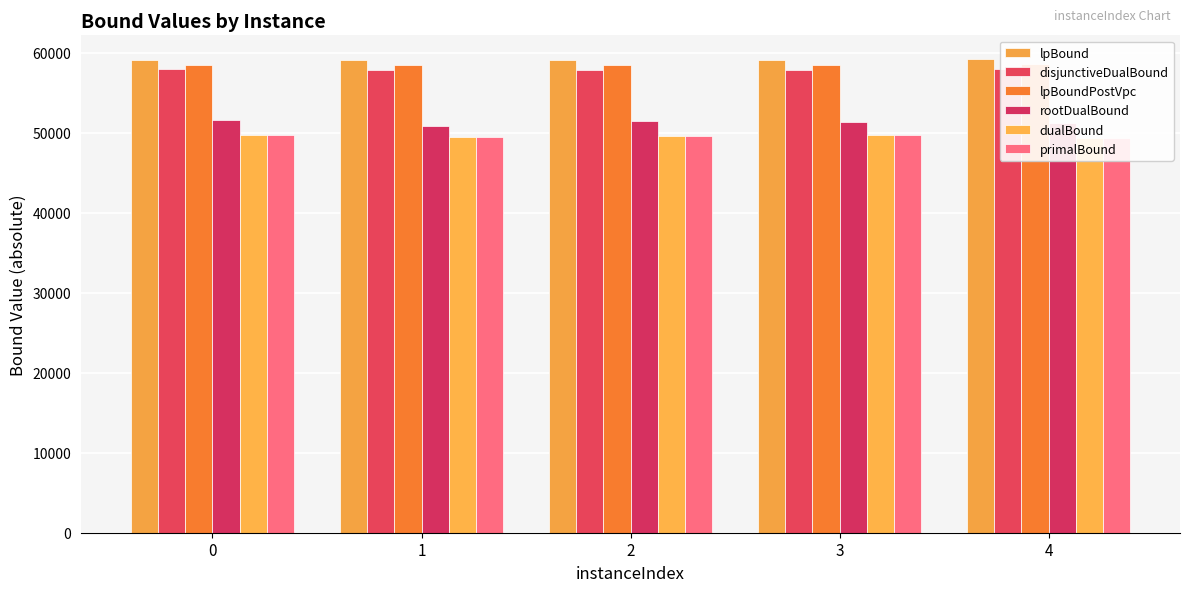

Reading left to right, list all the values displayed in this chart.

lpBound: 59156.8	59160.1	59141.5	59166.7	59234.5
disjunctiveDualBound: 57938.7	57858.4	57907.7	57856.7	57997.1
lpBoundPostVpc: 58519.1	58510.8	58490.2	58507.0	58642.2
rootDualBound: 51651.6	50920.3	51533.2	51408.9	51268.0
dualBound: 49716.0	49542.0	49656.0	49672.0	49328.0
primalBound: 49716.0	49542.0	49656.0	49672.0	49328.0